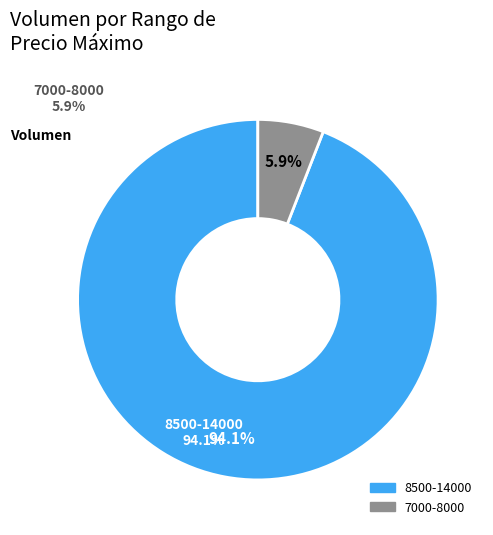

Which has a higher value, 7000-8000 or 8500-14000?

8500-14000